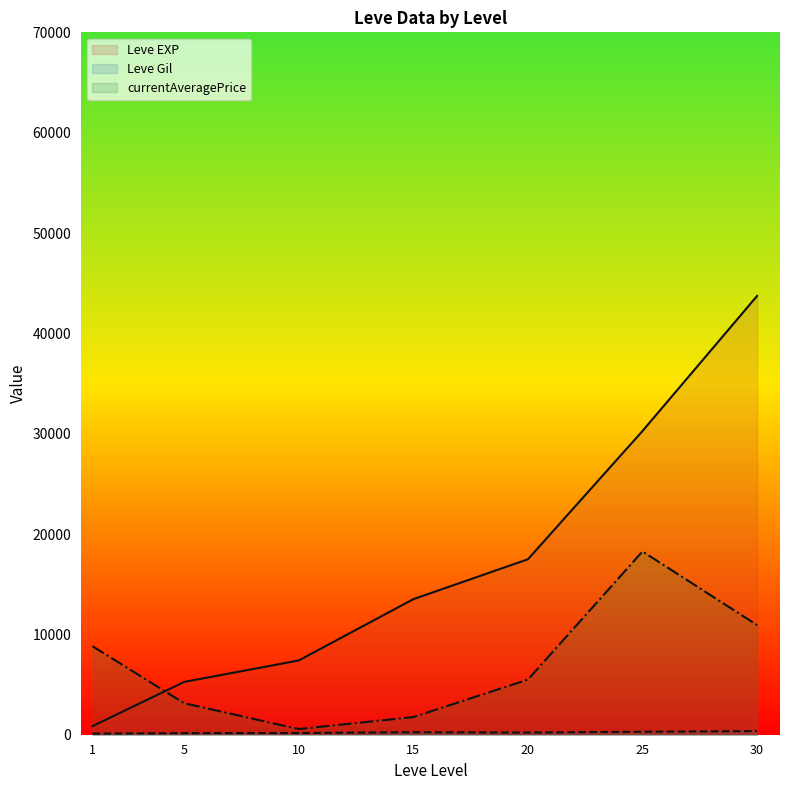

How many times do Leve EXP and currentAveragePrice cross each other?

1